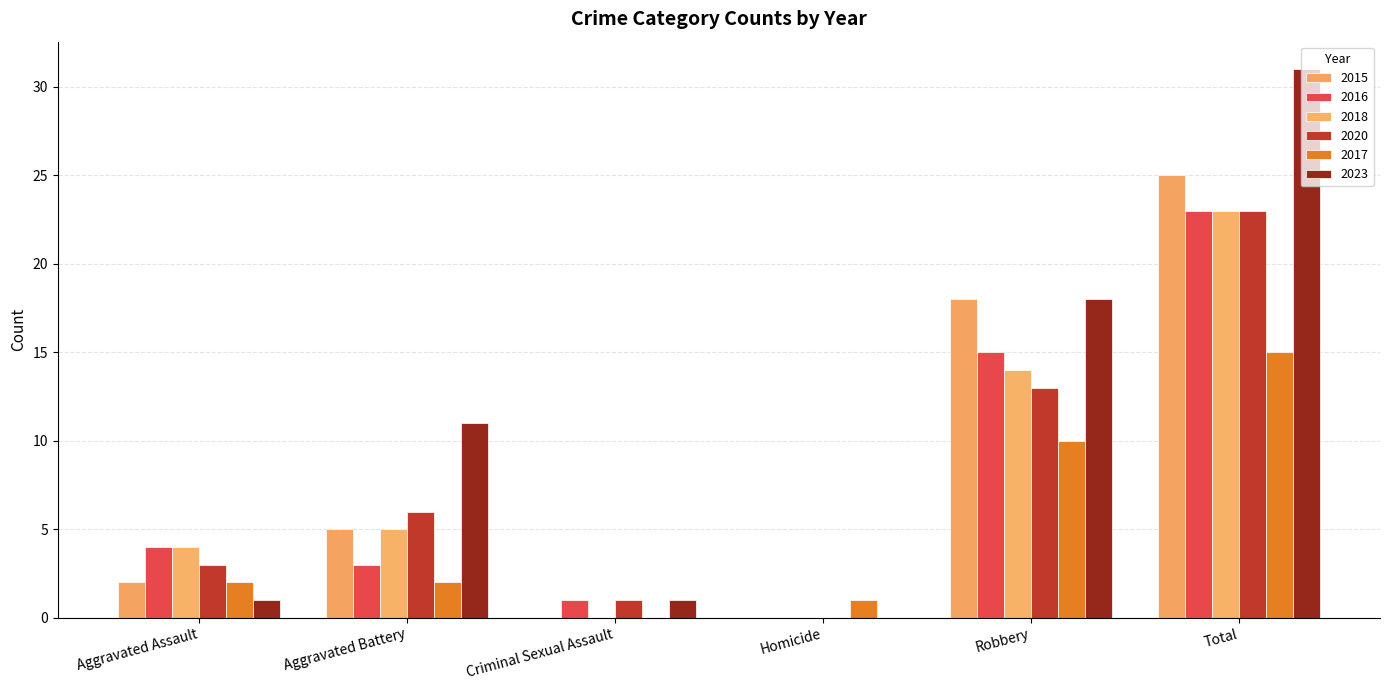

What is the total value across all series at Aggravated Assault?

16